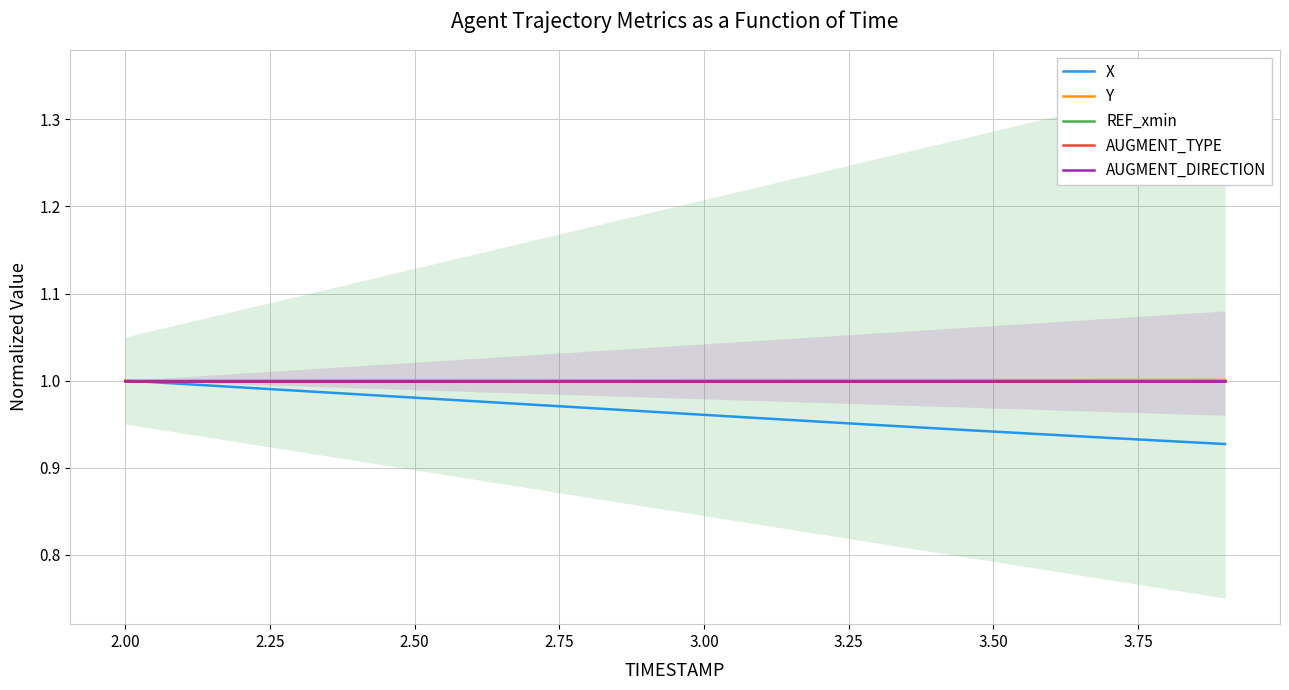

List the series in order of their peak value, highest first.

Y, X, REF_xmin, AUGMENT_TYPE, AUGMENT_DIRECTION